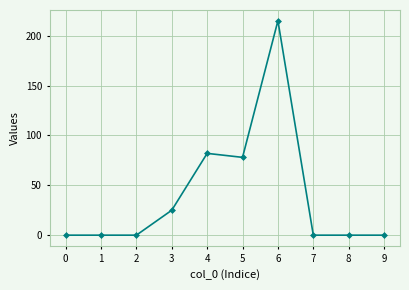

Between 6 and 1, which is larger?

6